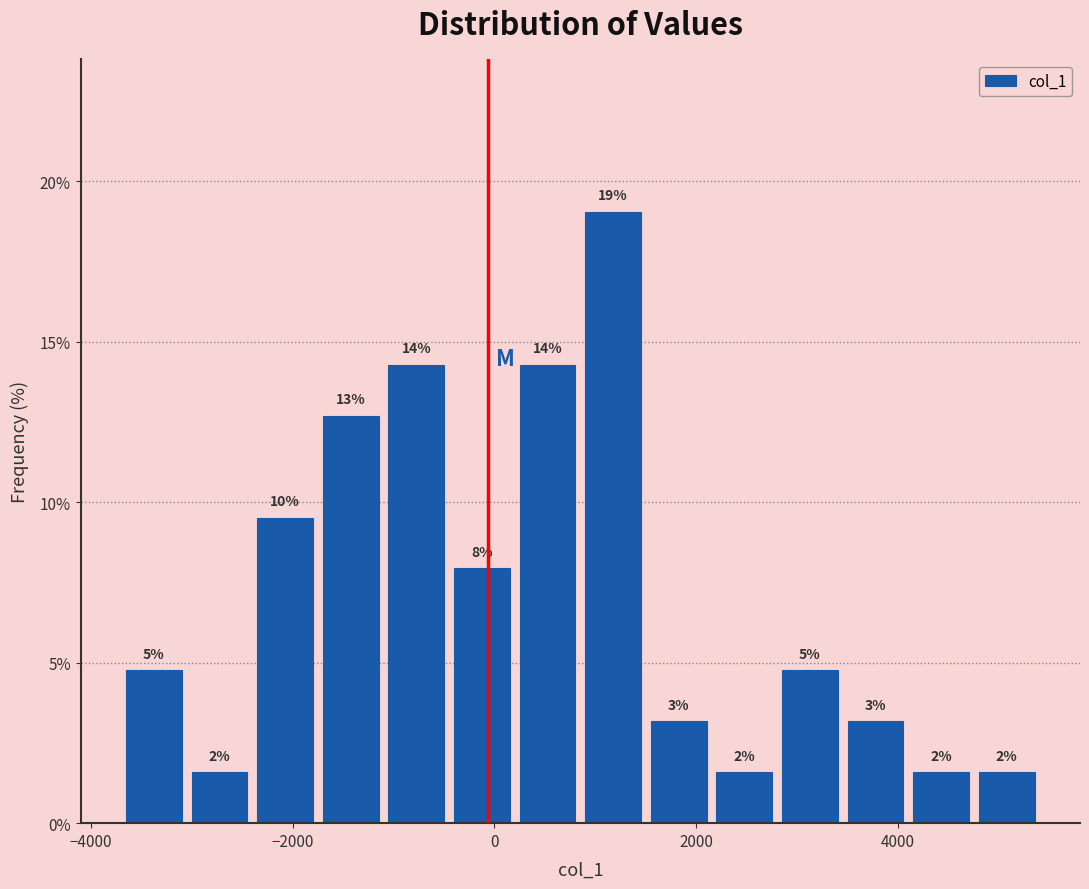

Read against the x-axis, roughly where is the centre of the tallest bar?

1200